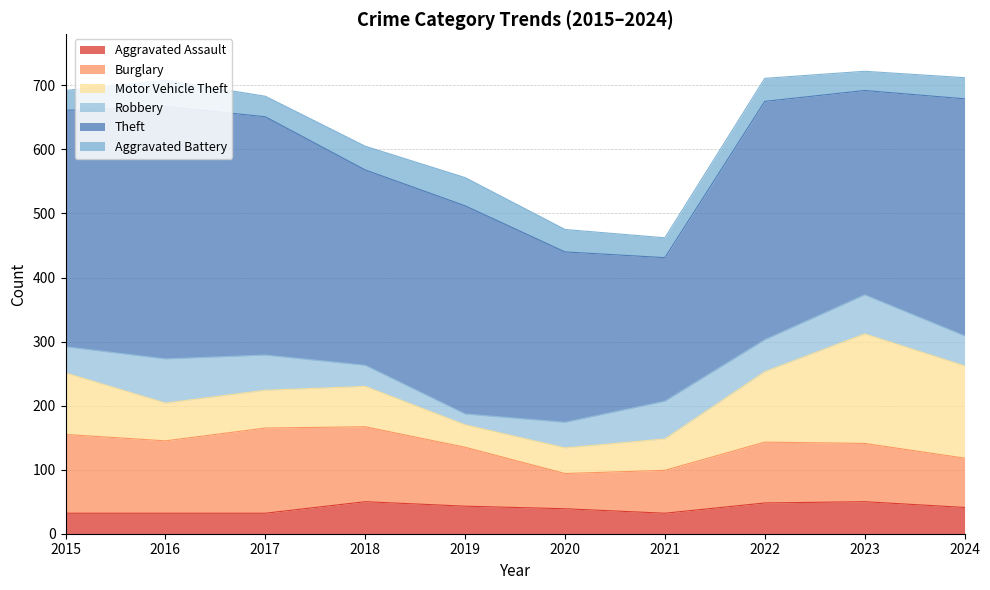

At which label does Aggravated Battery first exceed 35?

2016